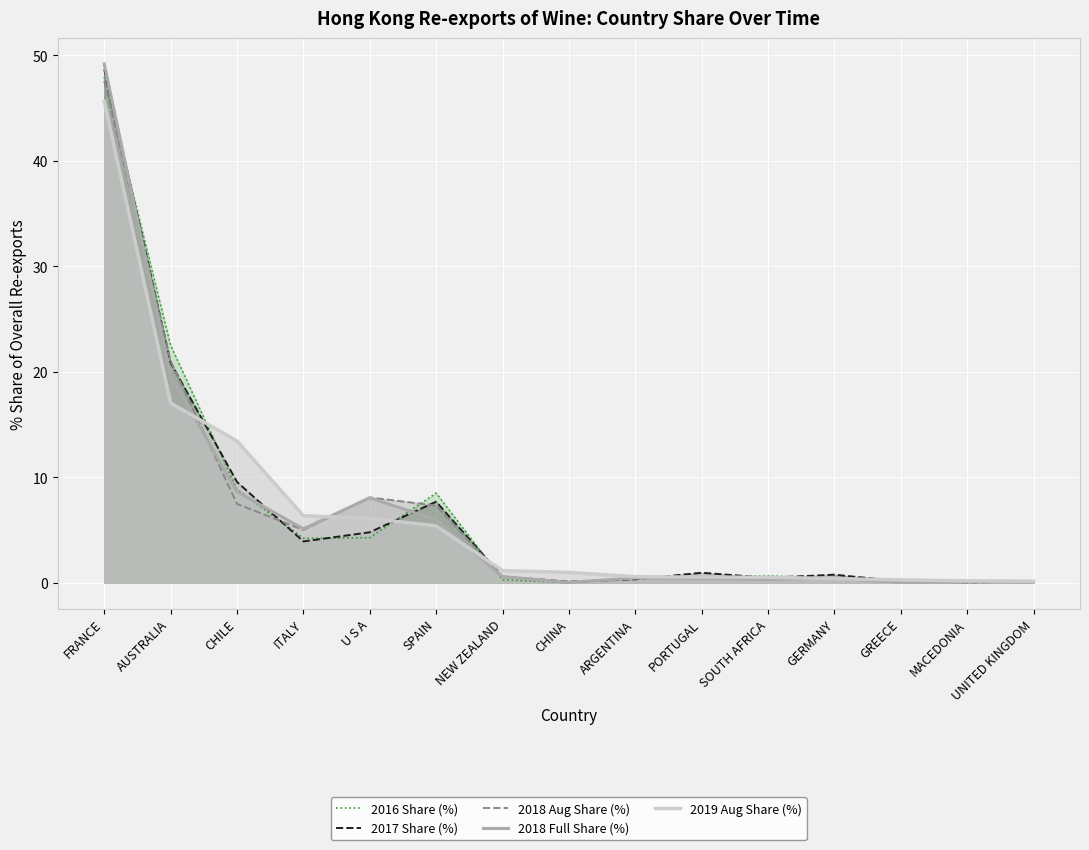

List the labels in order of 2016 Share (%) value, smallest first.

CHINA, MACEDONIA, UNITED KINGDOM, GREECE, NEW ZEALAND, GERMANY, ARGENTINA, PORTUGAL, SOUTH AFRICA, ITALY, U S A, SPAIN, CHILE, AUSTRALIA, FRANCE